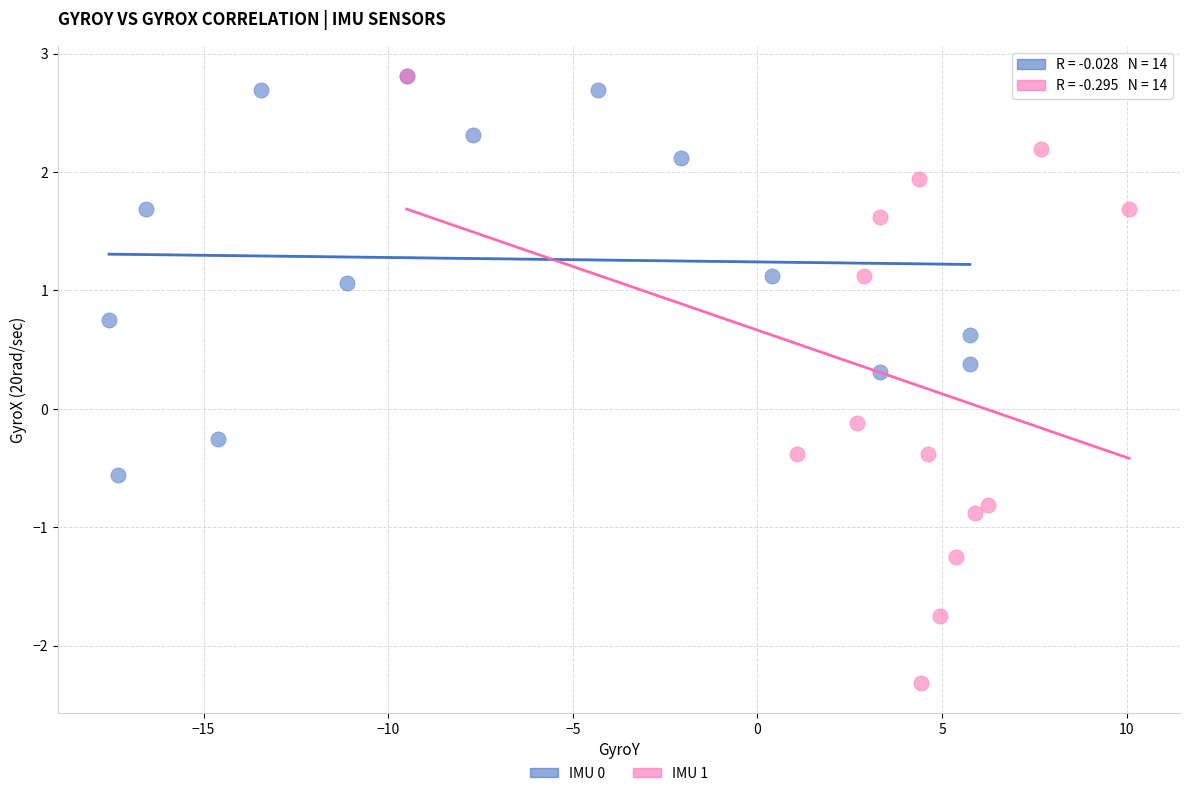

Which series reaches the minimum Y coordinate?

IMU 1